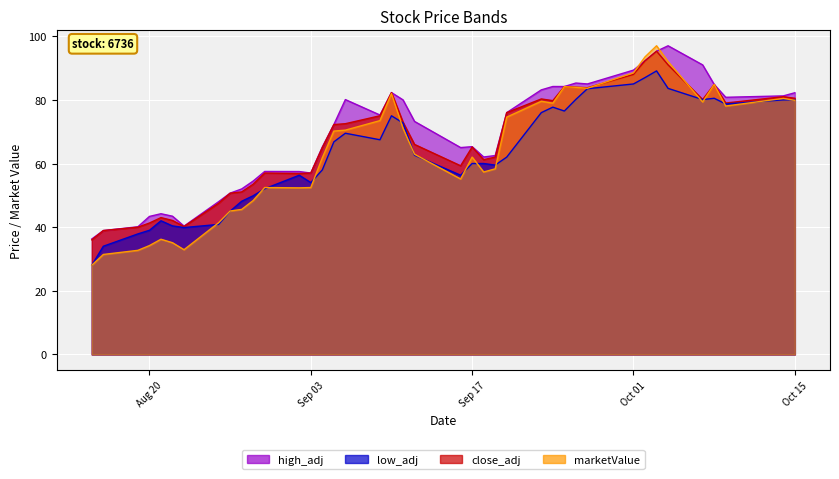

In marketValue, how many points are lower than both neighbors (excluding endpoints)?

8